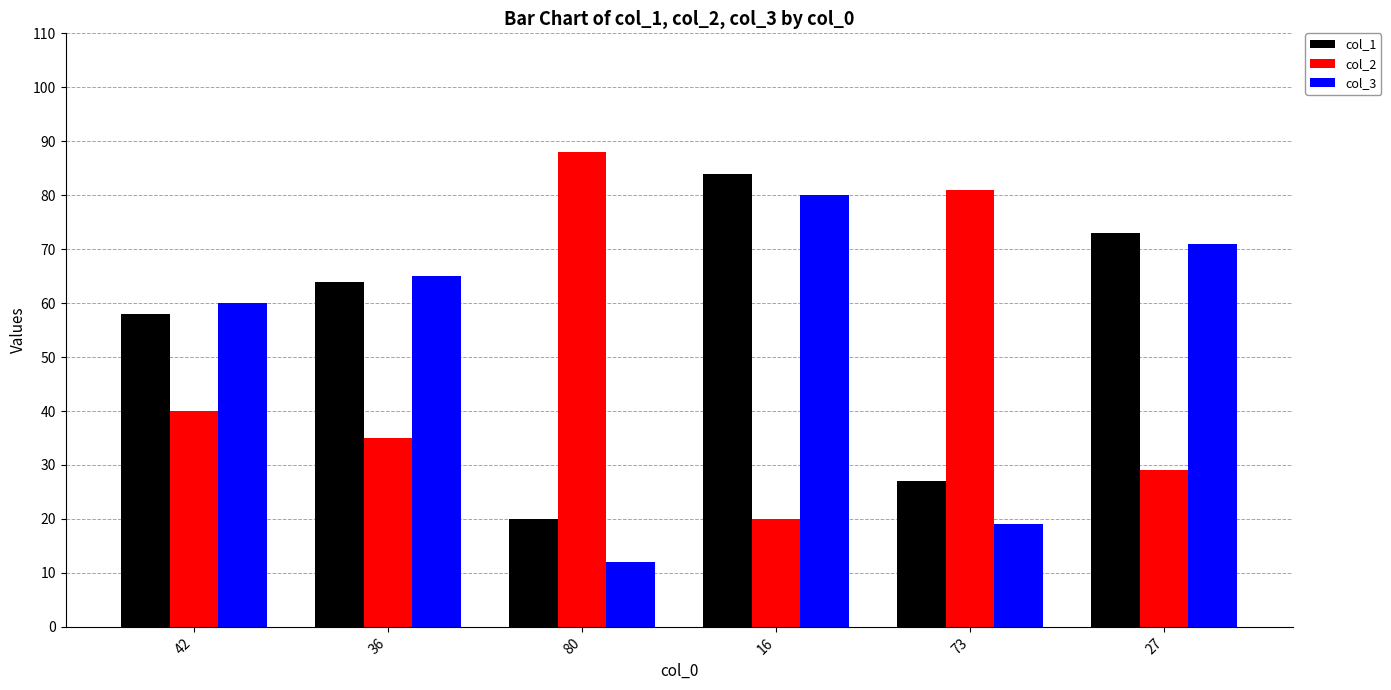

What position from the left is 73?

5